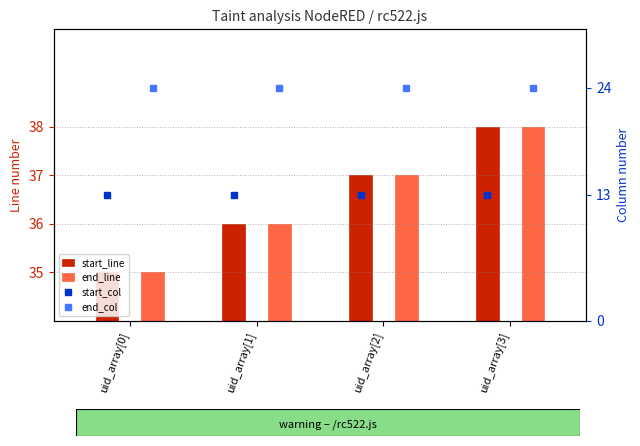

The end_col series shows 24 at uid_array[1]. True or false?

True